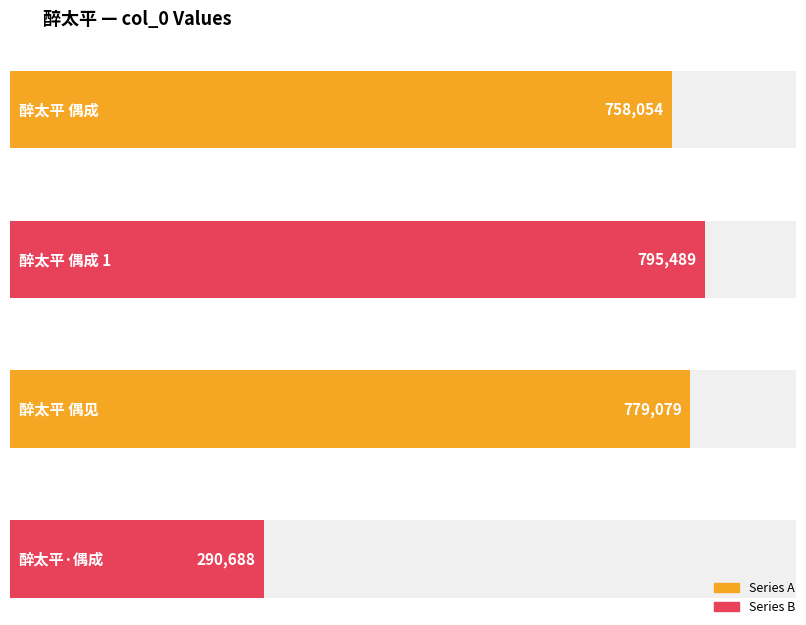

What is the label of the 4th bar from the right?

醉太平 偶成